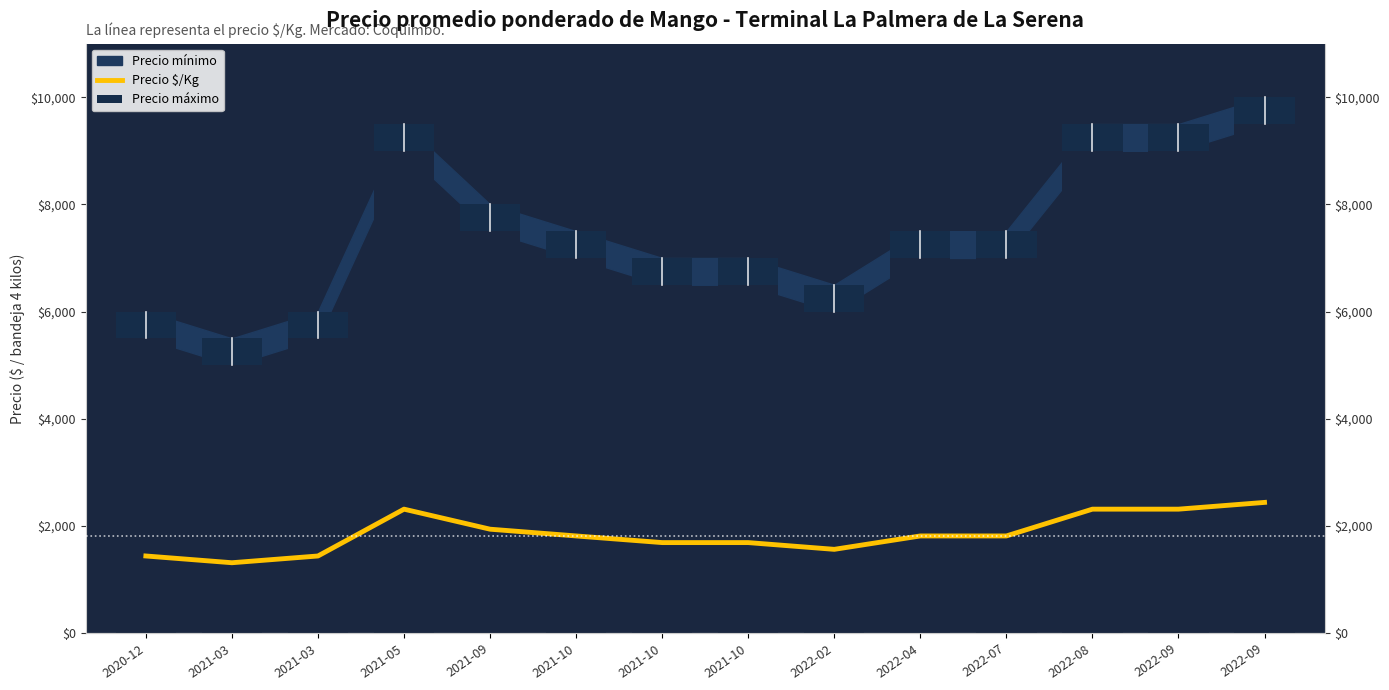

The Precio $/Kg series shows 1812 at 2022-04. True or false?

True